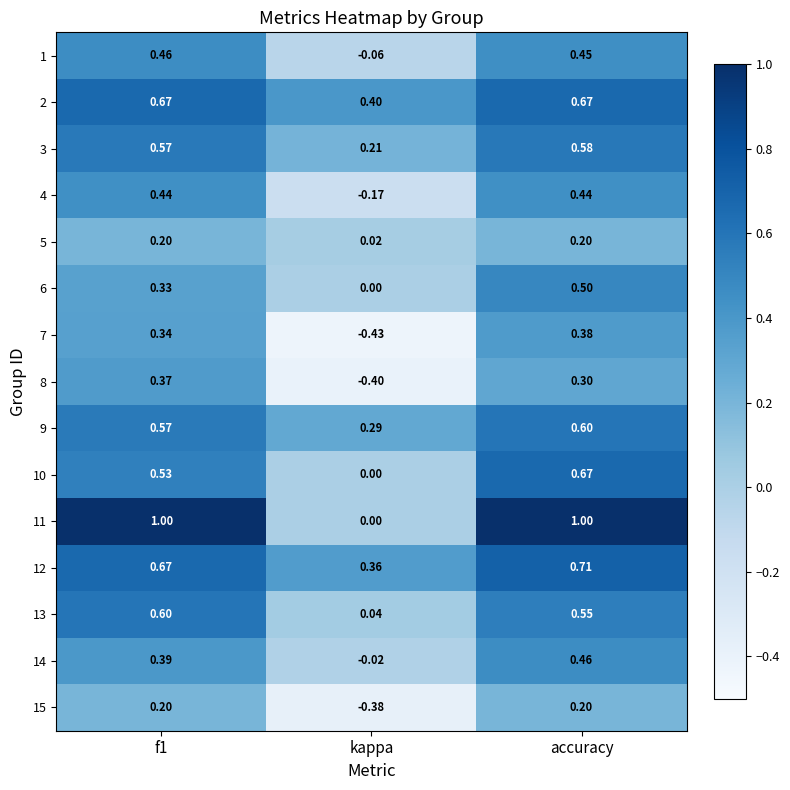

Where is 10 nearest to the value 0?

kappa